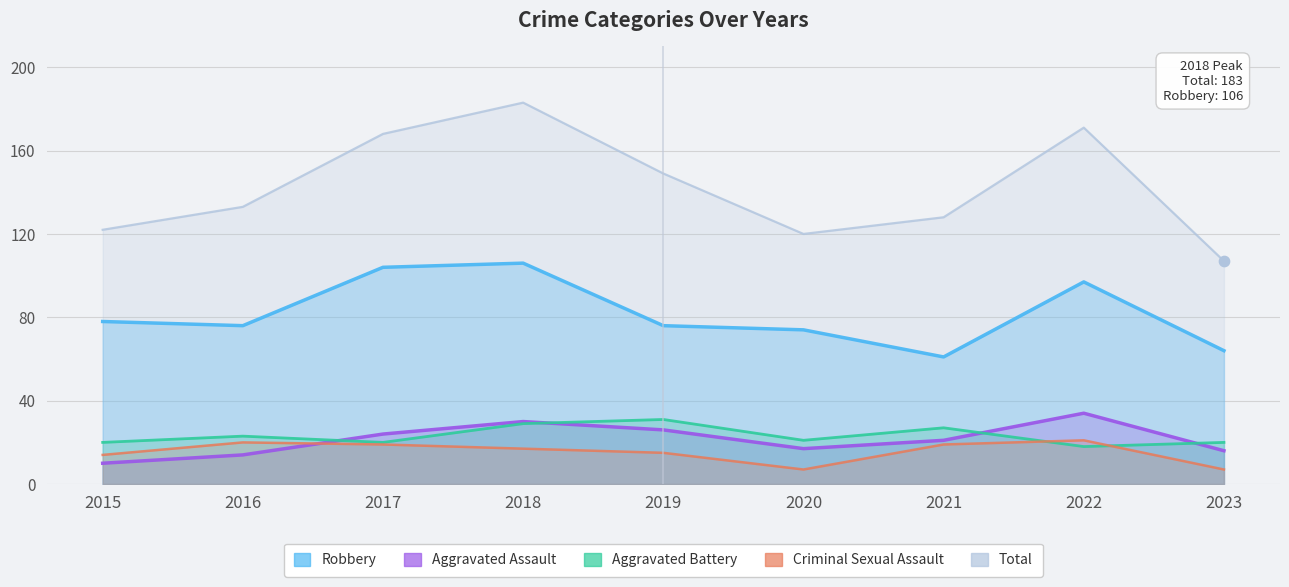

At how many categories does at least one series exceed 54?

9